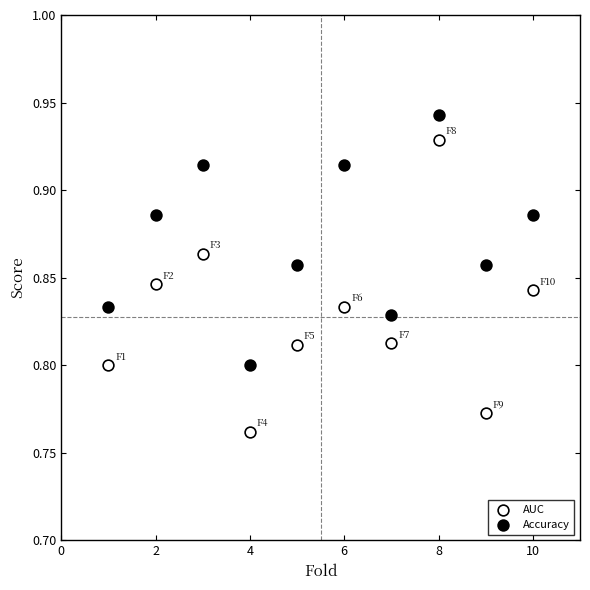

Which series has the largest Y range (max minus min)?

AUC